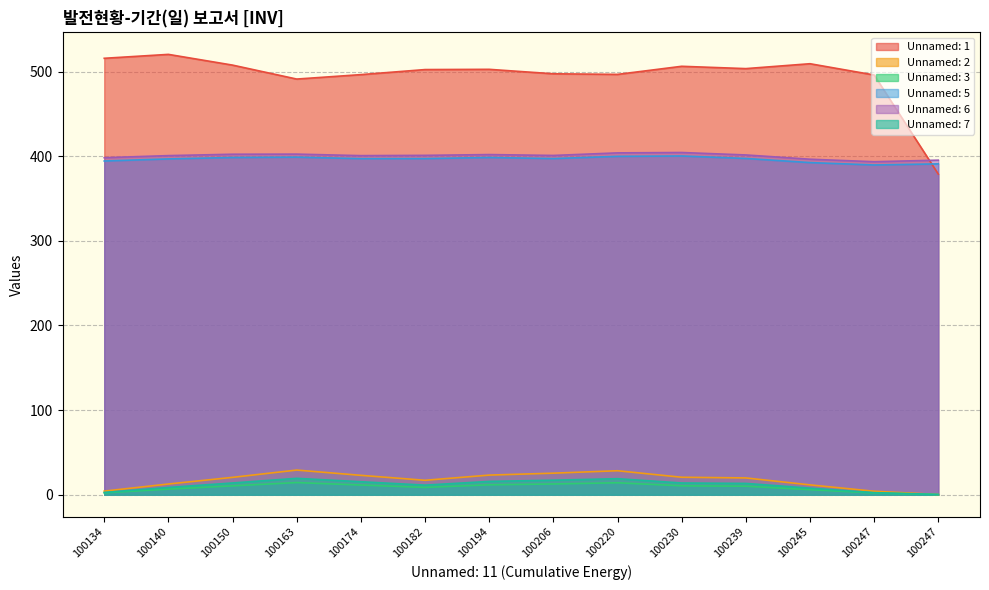

What is the difference between the highest and lowest values at 100220?

482.6